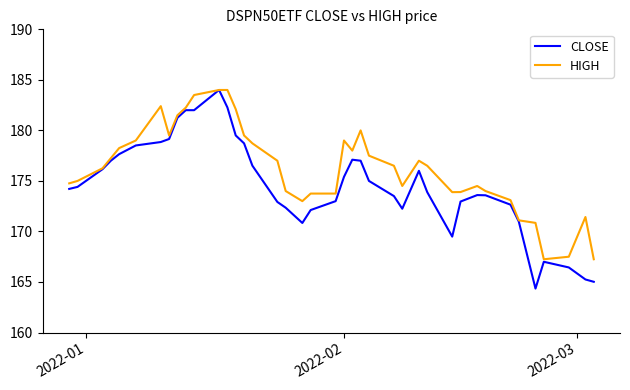

Which series has the largest total across all categories?

HIGH